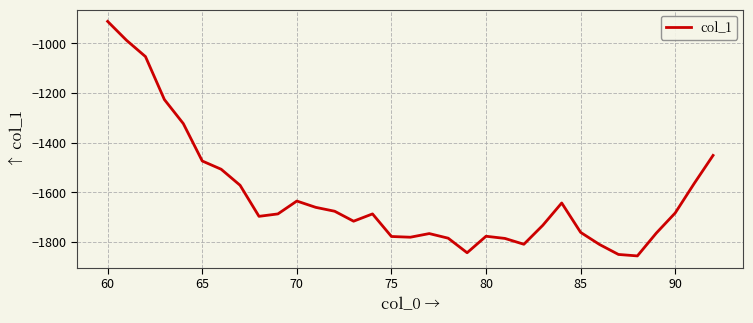

Count the number of data series in this chart.

1